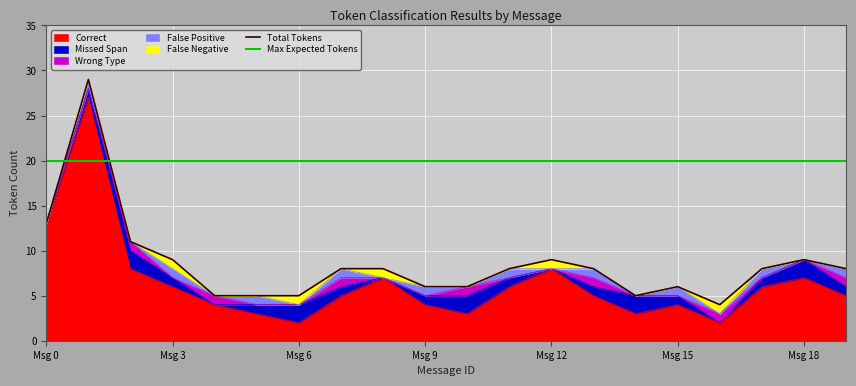

The value of Max Expected Tokens at Msg 0 is 6. True or false?

False